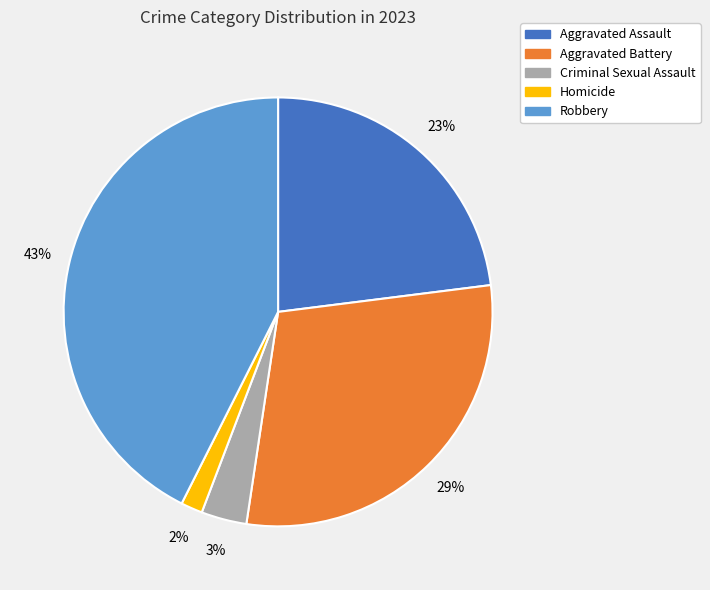

To the nearest percent, what is the combined percentage of Aggravated Battery and Aggravated Assault?

52%